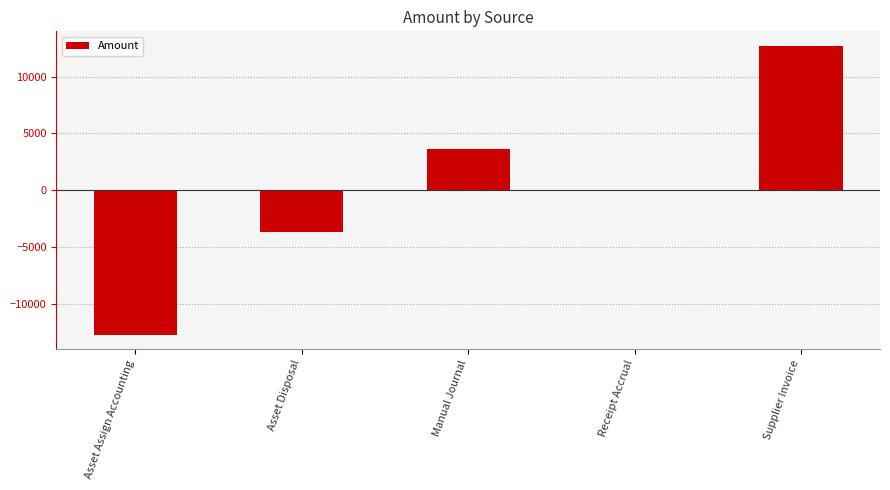

What value does the data have at Asset Disposal?

-3662.4